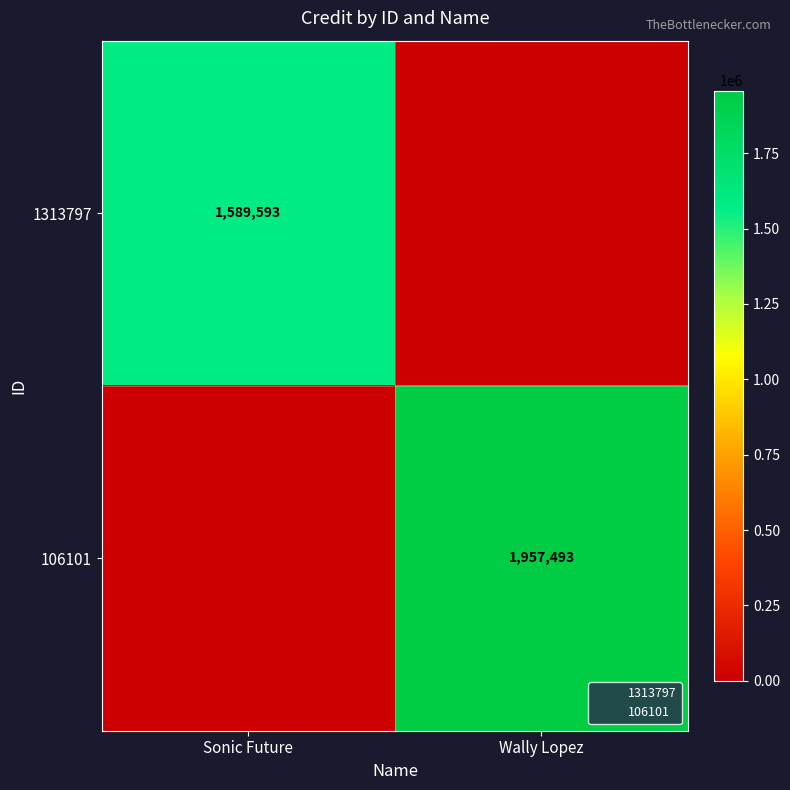

Which has a higher value, Sonic Future or Wally Lopez?

Sonic Future